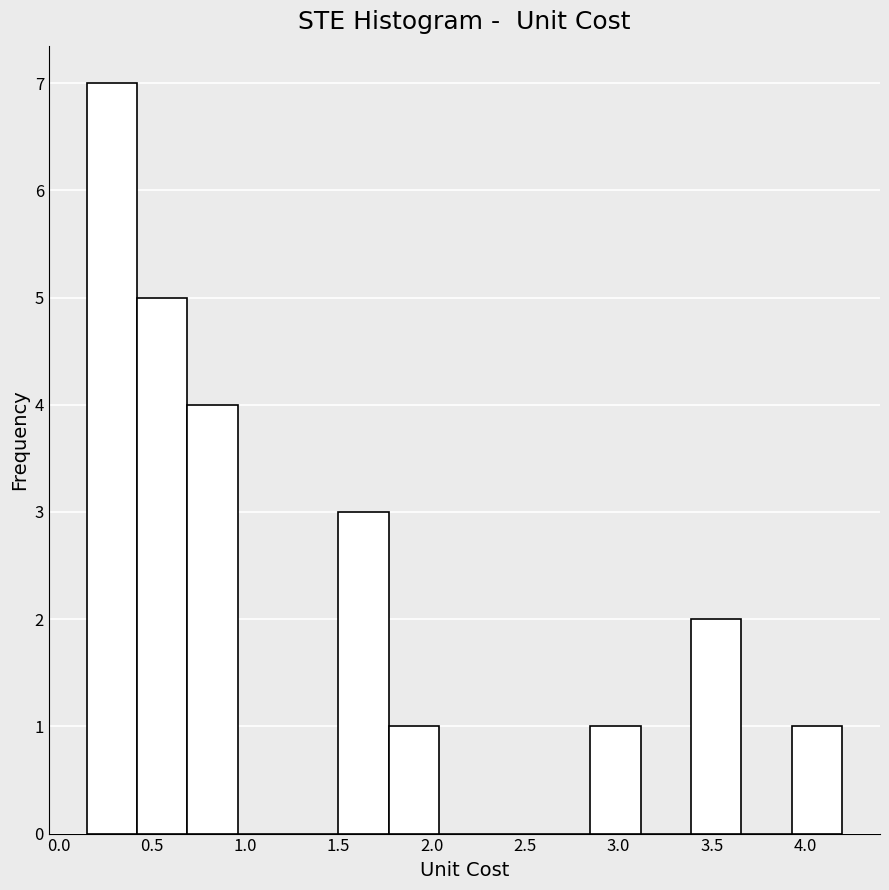

Reading left to right, list every bar in this chart as the range it spans on the x-axis followed by its height. Neither the bar edges nor the heights are printed on the chart, so give them approximately, as read against the axes.

0.15 to 0.42: 7
0.42 to 0.69: 5
0.69 to 0.96: 4
0.96 to 1.23: 0
1.23 to 1.50: 0
1.50 to 1.77: 3
1.77 to 2.04: 1
2.04 to 2.31: 0
2.31 to 2.58: 0
2.58 to 2.85: 0
2.85 to 3.12: 1
3.12 to 3.39: 0
3.39 to 3.66: 2
3.66 to 3.93: 0
3.93 to 4.20: 1